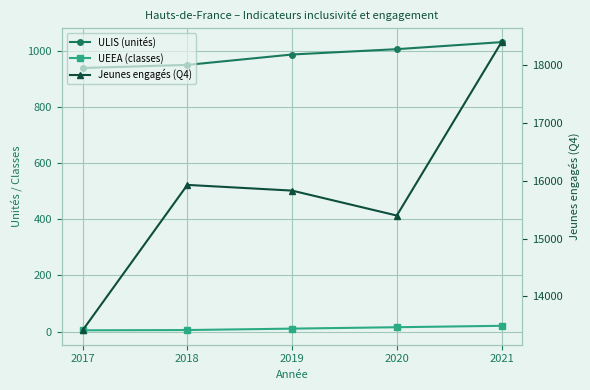

What is the maximum value for ULIS (unités)?

1030